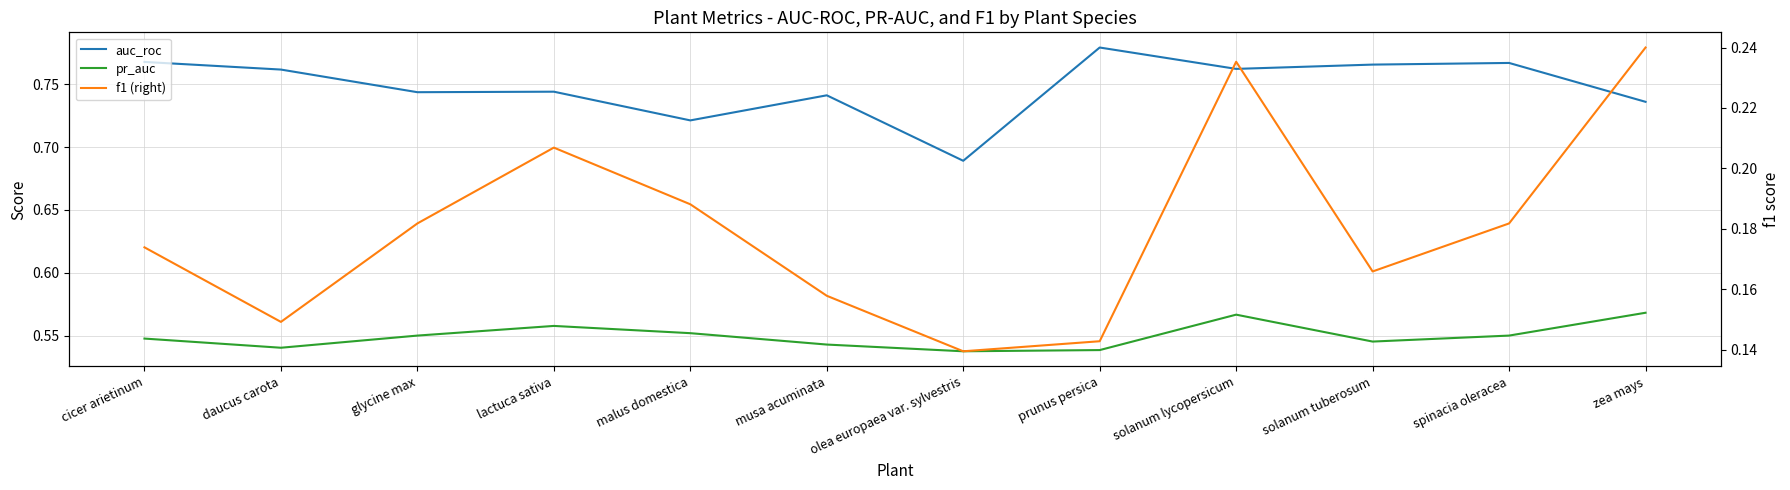

At which category does pr_auc reach its first local peak?

lactuca sativa